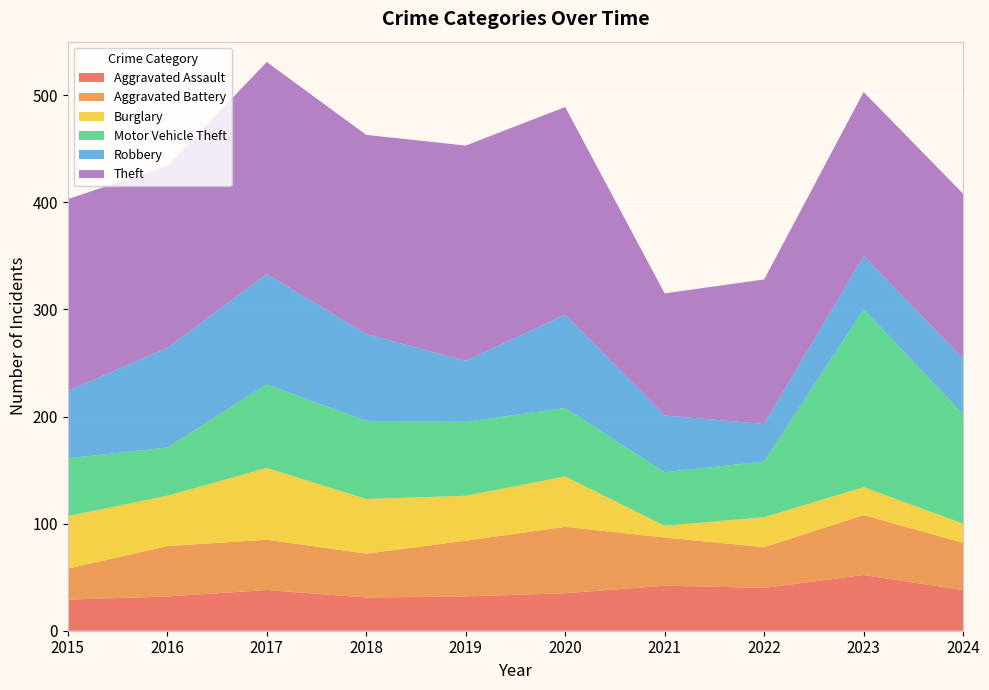

Reading right to left, transcribe all the data shown in this chart.

Aggravated Assault: 2024=38	2023=52	2022=40	2021=42	2020=35	2019=32	2018=31	2017=38	2016=32	2015=29
Aggravated Battery: 2024=44	2023=56	2022=38	2021=45	2020=62	2019=52	2018=41	2017=47	2016=47	2015=29
Burglary: 2024=18	2023=26	2022=28	2021=11	2020=47	2019=42	2018=51	2017=67	2016=47	2015=49
Motor Vehicle Theft: 2024=102	2023=166	2022=52	2021=50	2020=64	2019=69	2018=73	2017=78	2016=45	2015=54
Robbery: 2024=52	2023=50	2022=35	2021=53	2020=87	2019=57	2018=81	2017=103	2016=93	2015=63
Theft: 2024=154	2023=153	2022=135	2021=114	2020=194	2019=201	2018=186	2017=198	2016=170	2015=179